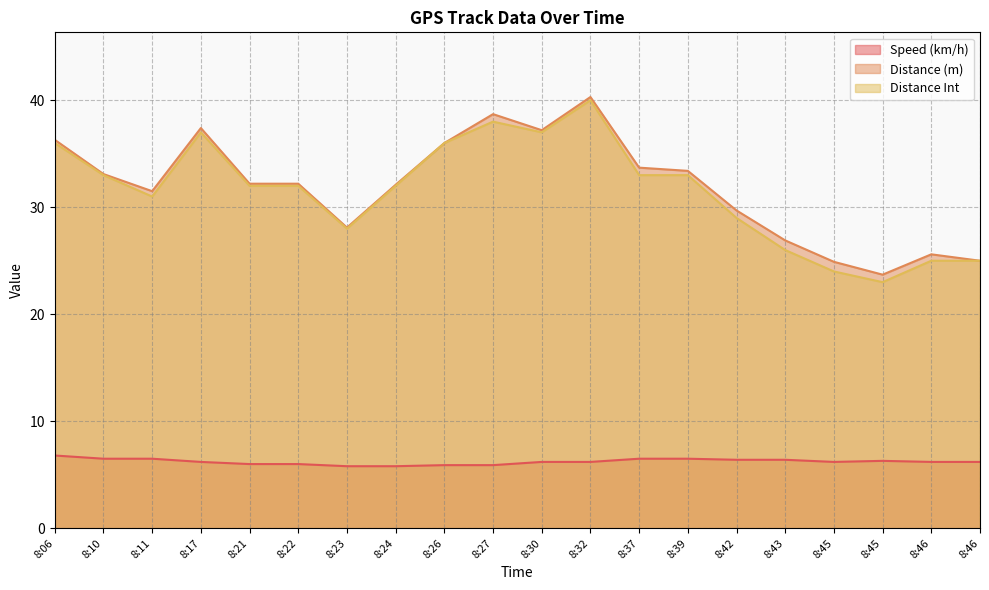

True or false: Distance (m) and Speed (km/h) intersect in this chart.

False